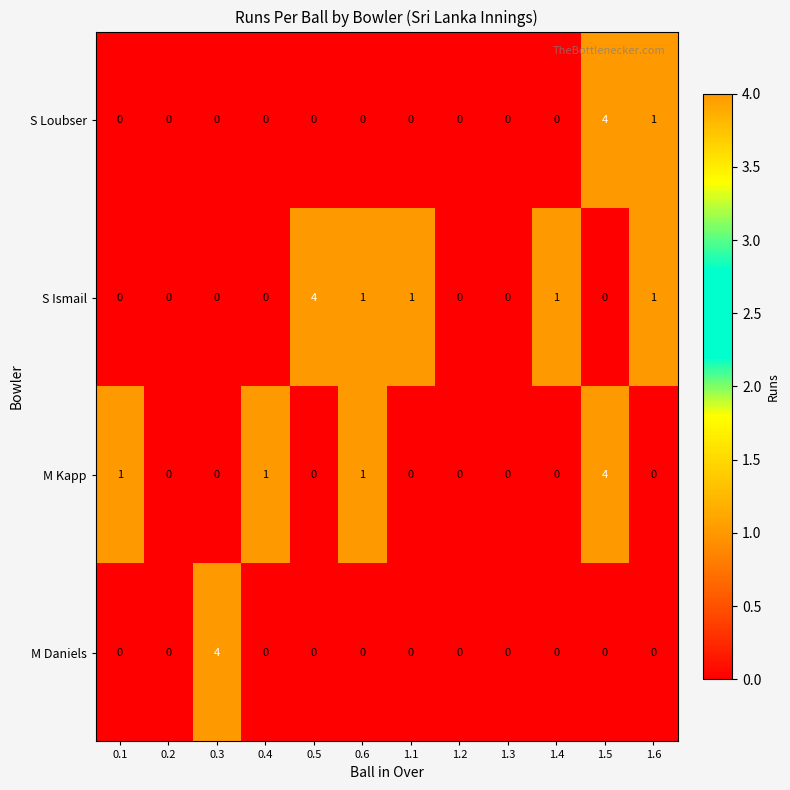

What is the difference between the maximum and minimum values in the S Ismail series?

4